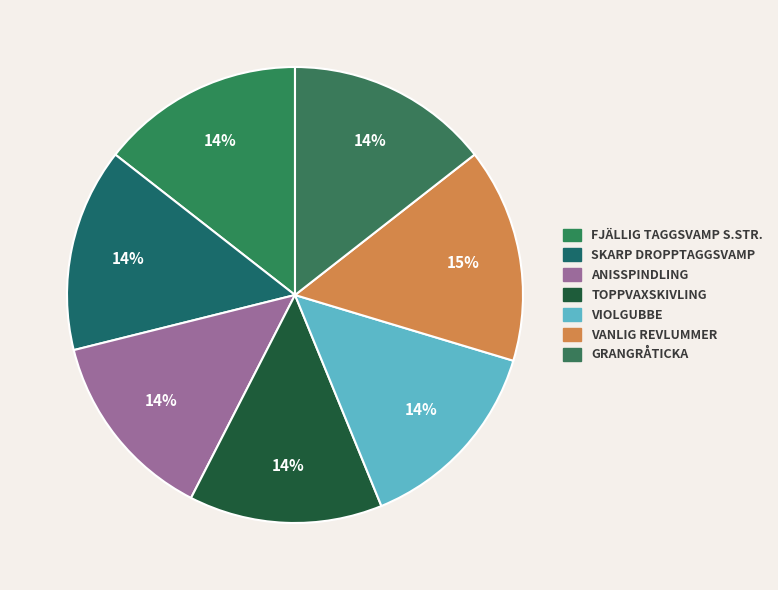

Count the number of slices in the pie.

7